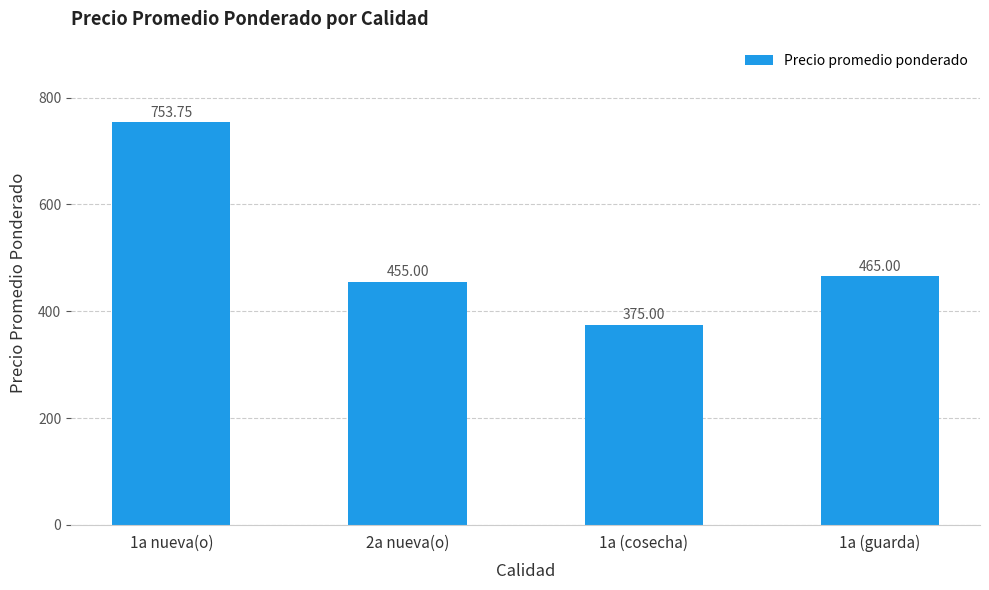

What is the sum of the values at 1a nueva(o) and 1a (cosecha)?

1128.8